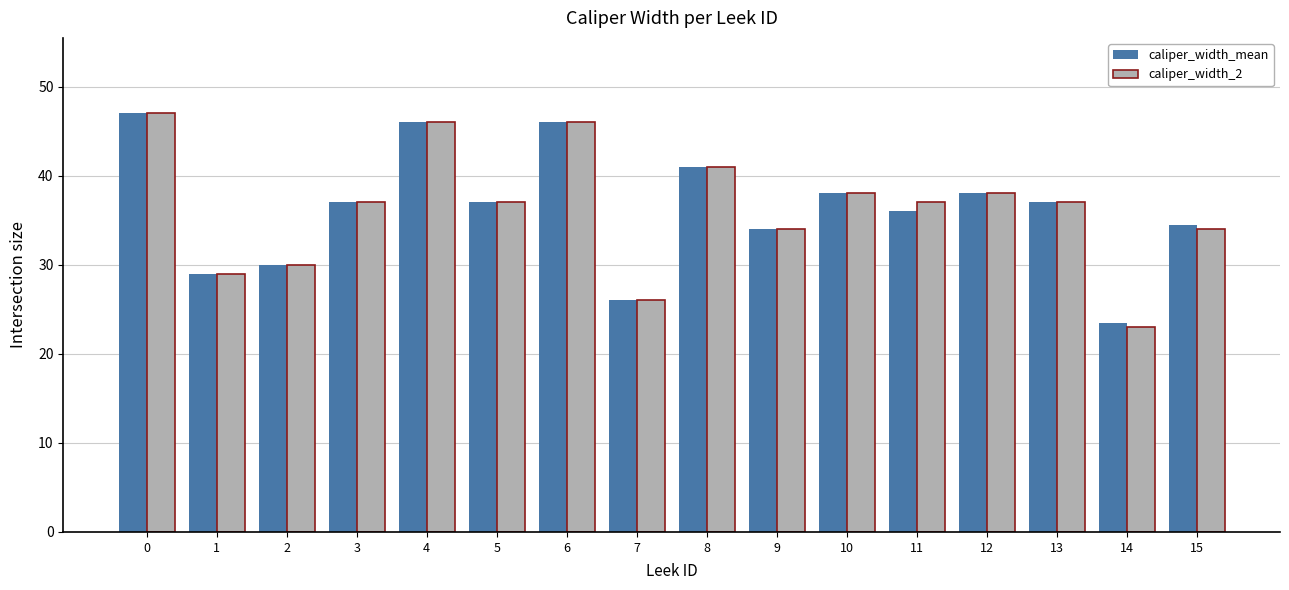

What is the difference between the maximum and second lowest values in the caliper_width_2 series?

21.0